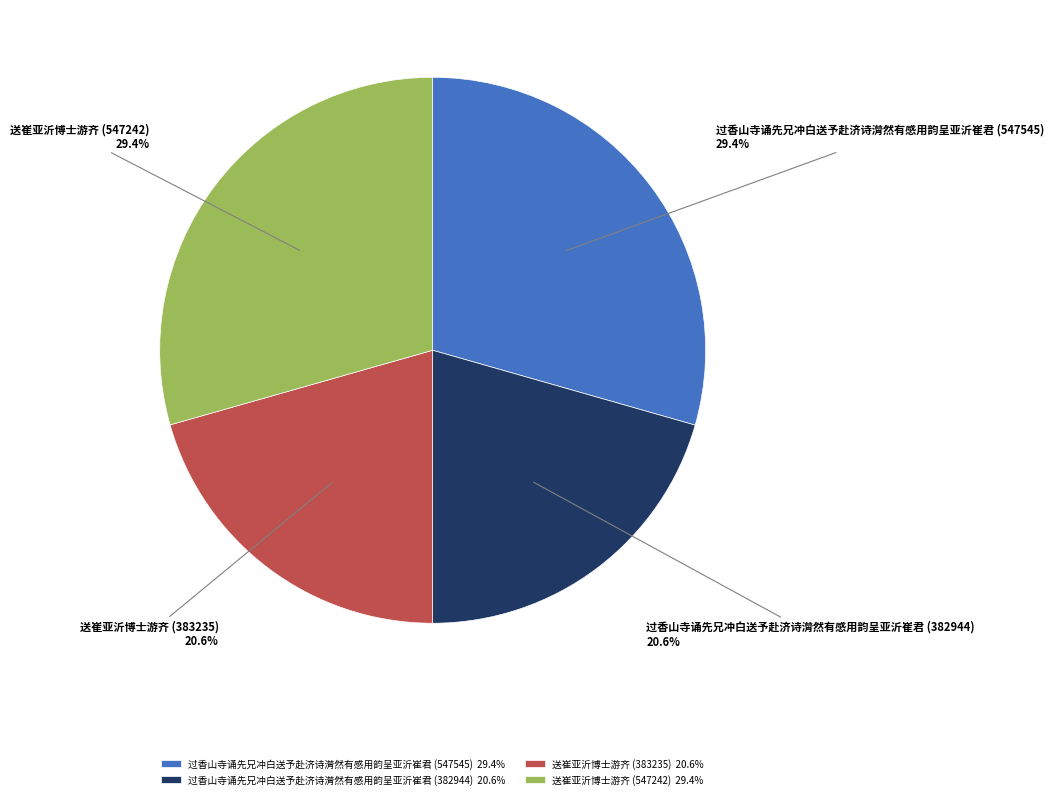

Is it true that 过香山寺诵先兄冲白送予赴济诗潸然有感用韵呈亚沂崔君 (547545) is 29% of the pie?

True